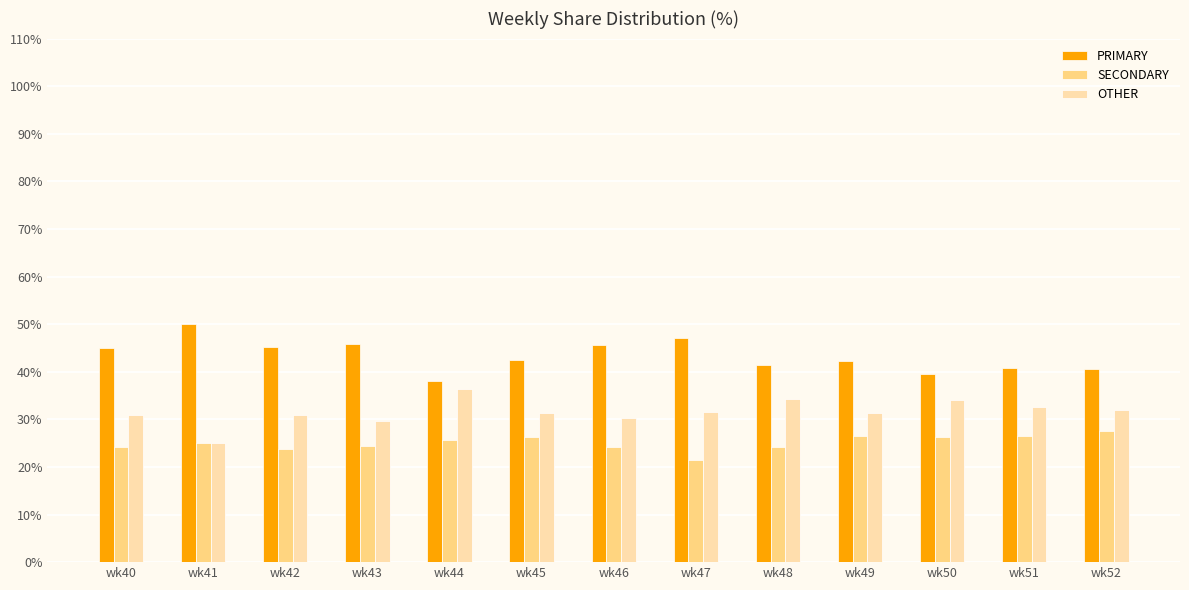

Which category has the lowest value in the OTHER series?

wk41